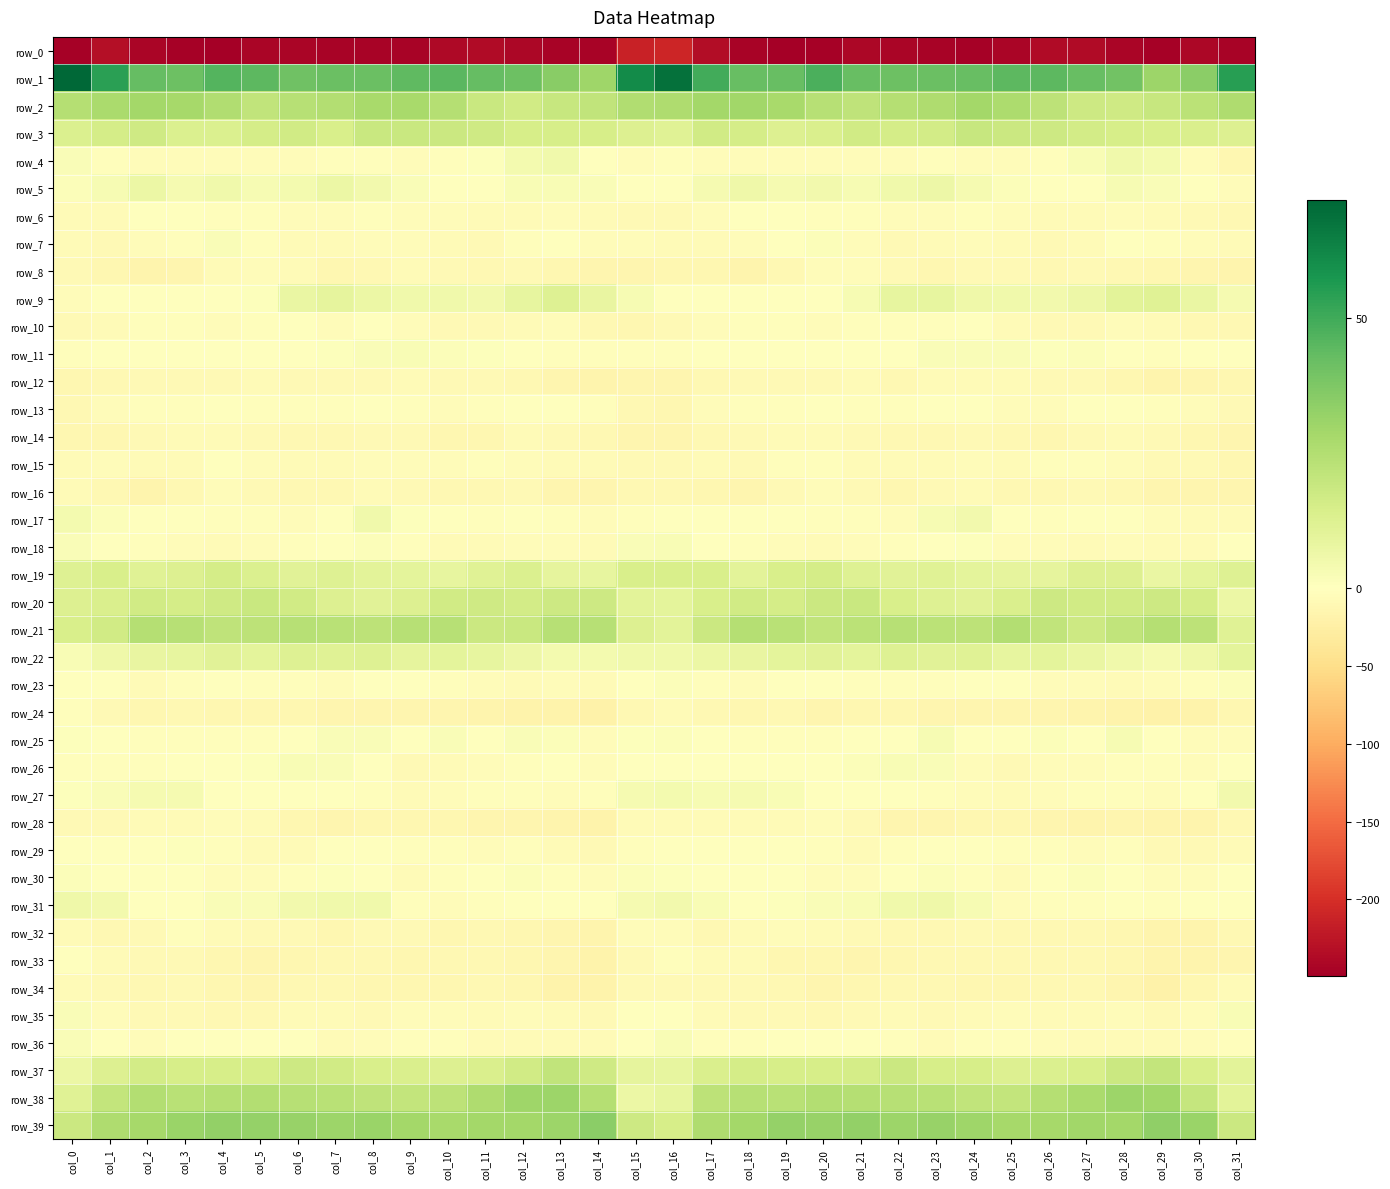

What is the spread (max minus min) of values at col_15?

273.2